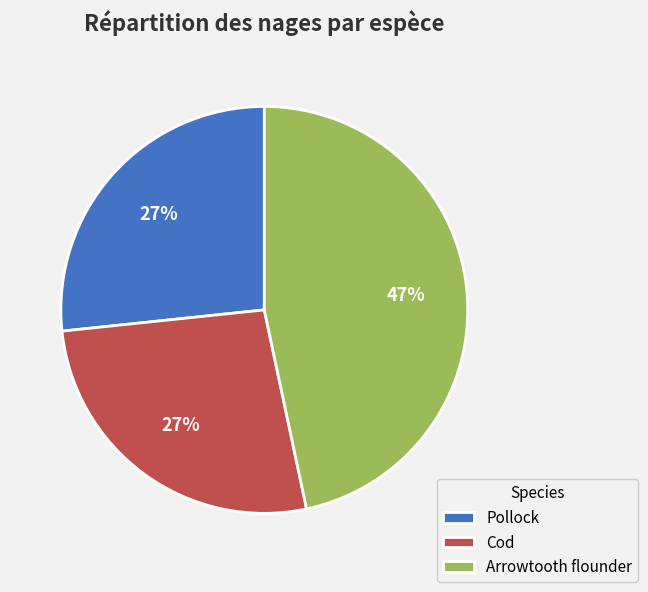

Is it true that Pollock is 33% of the pie?

False